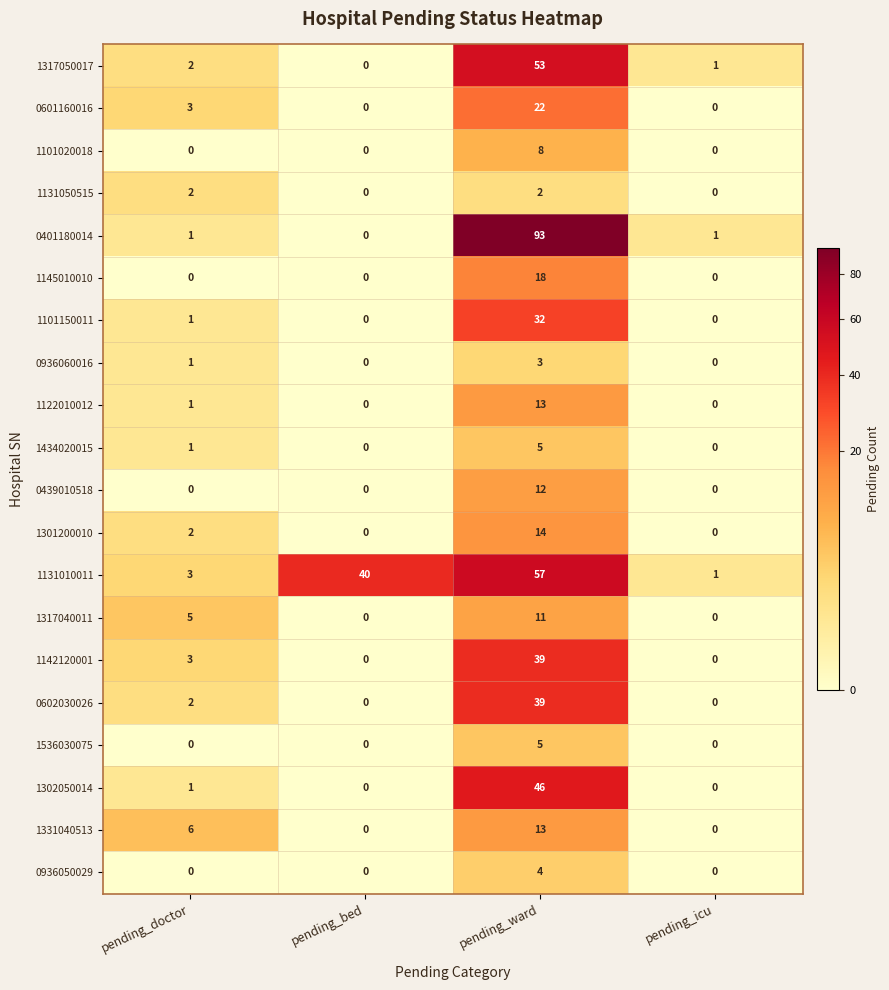

What is the spread (max minus min) of values at pending_ward?

91